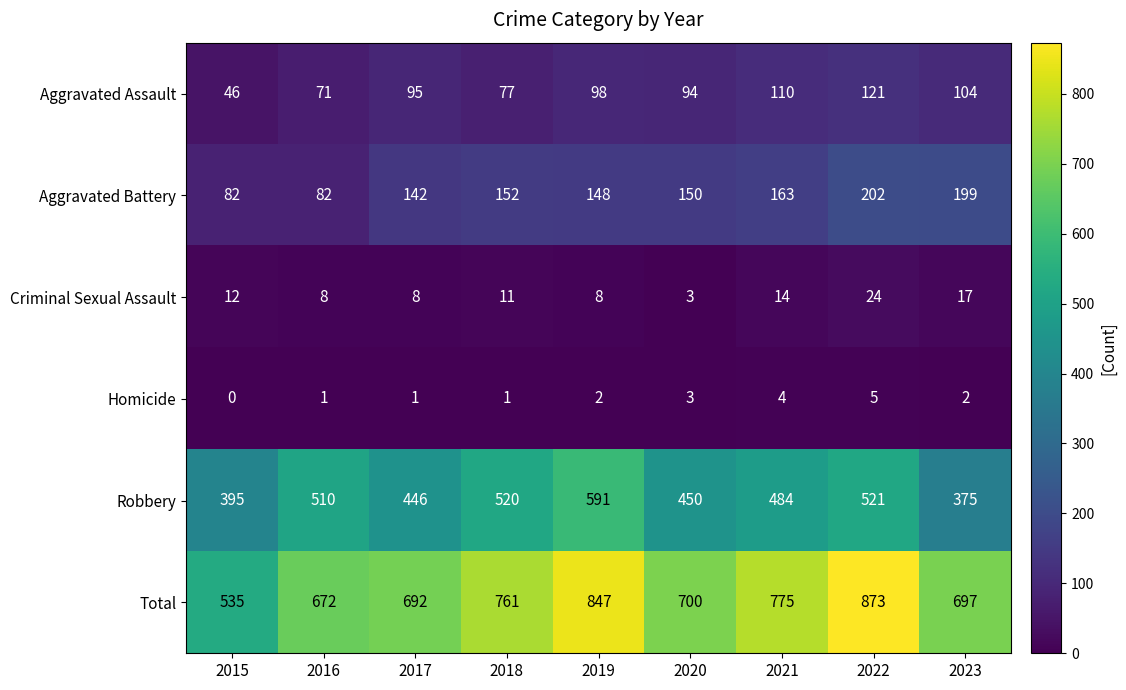

Which series has the largest range (max minus min)?

Total